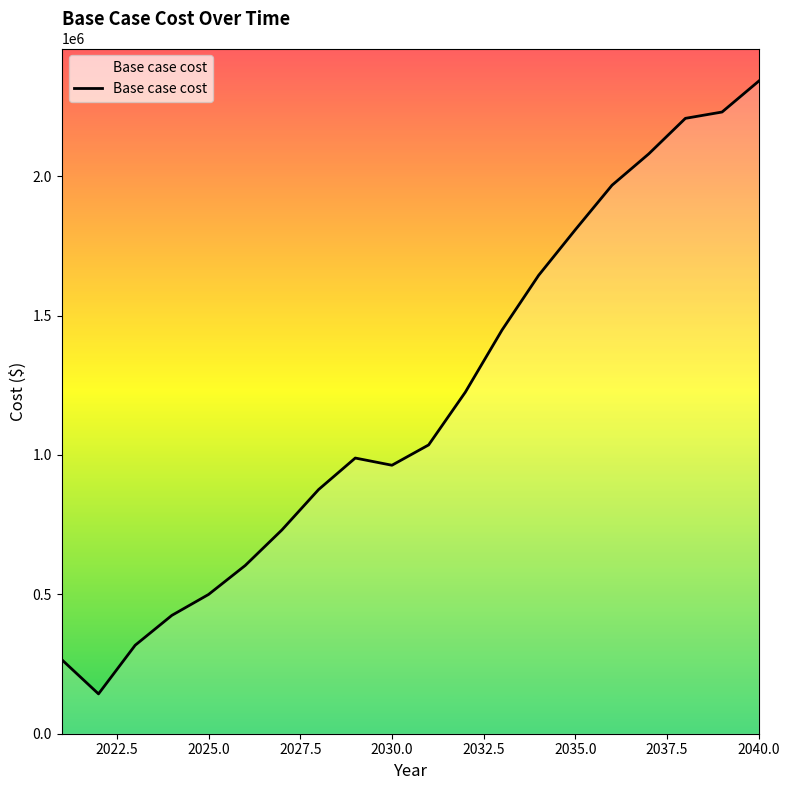

Reading left to right, extract all data points from this chart.

265491.8	142883.8	317416.4	424520.0	499457.3	603402.9	730898.1	875739.6	988831.8	963021.7	1035832.0	1224945.0	1447696.1	1644306.6	1807868.3	1967386.7	2079662.5	2207252.7	2229953.0	2340759.9